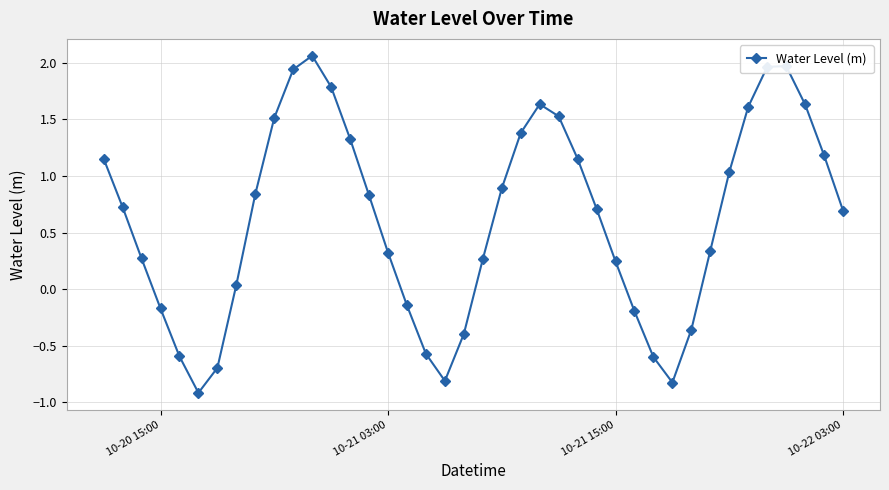

What is the value of the 31st point from the left?

-0.8